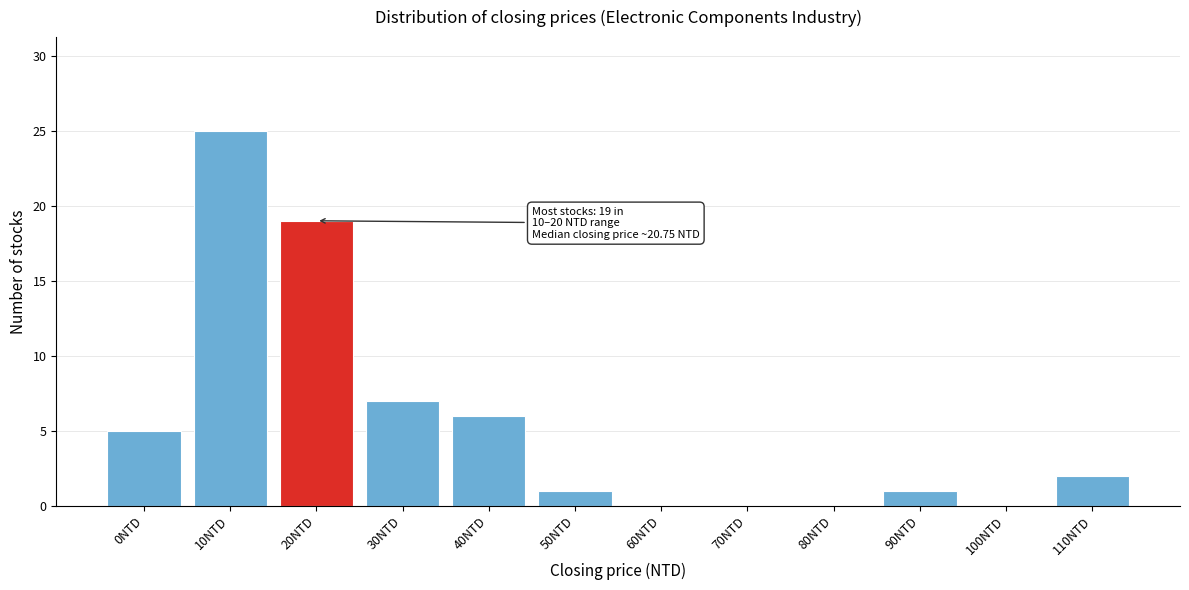

Reading left to right, extract all data points from this chart.

0NTD=5	10NTD=25	20NTD=19	30NTD=7	40NTD=6	50NTD=1	60NTD=0	70NTD=0	80NTD=0	90NTD=1	100NTD=0	110NTD=2